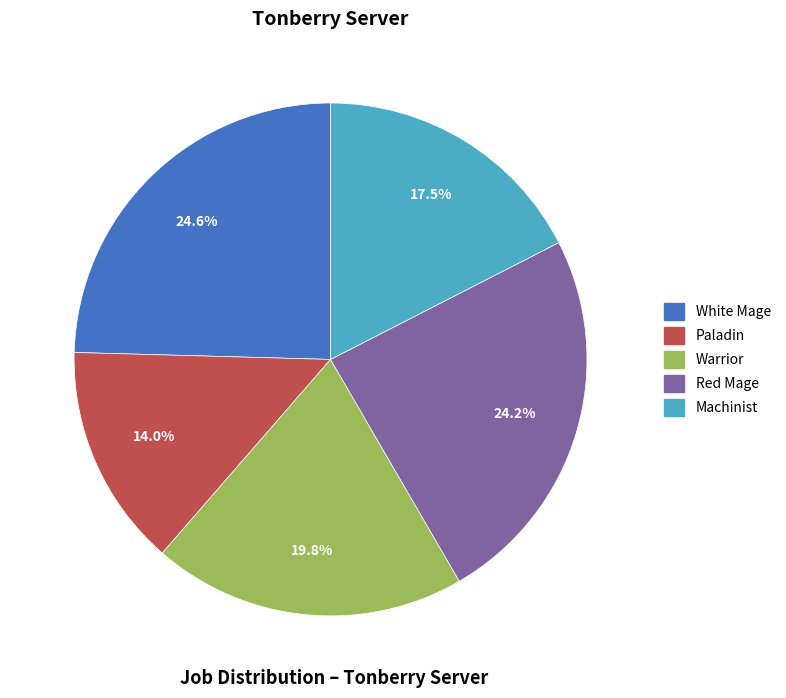

Is there a majority slice in this chart?

No